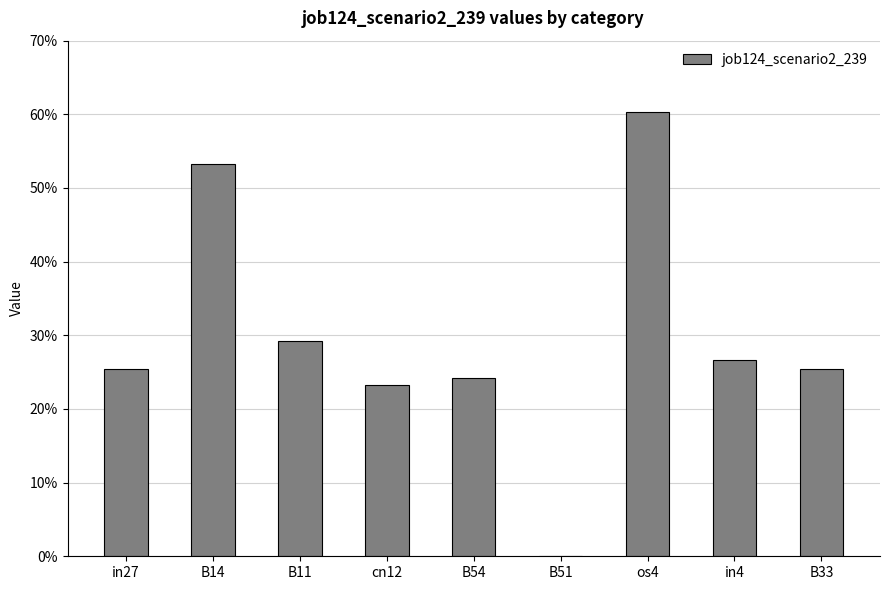

What is the label of the 7th bar from the right?

B11